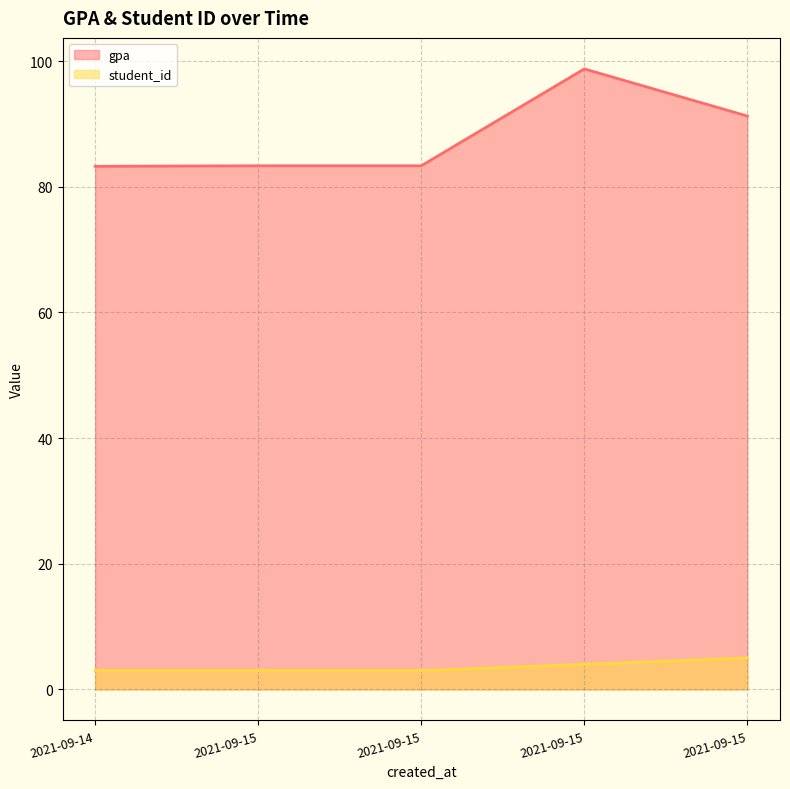

What are all the series names shown in the legend?

gpa, student_id